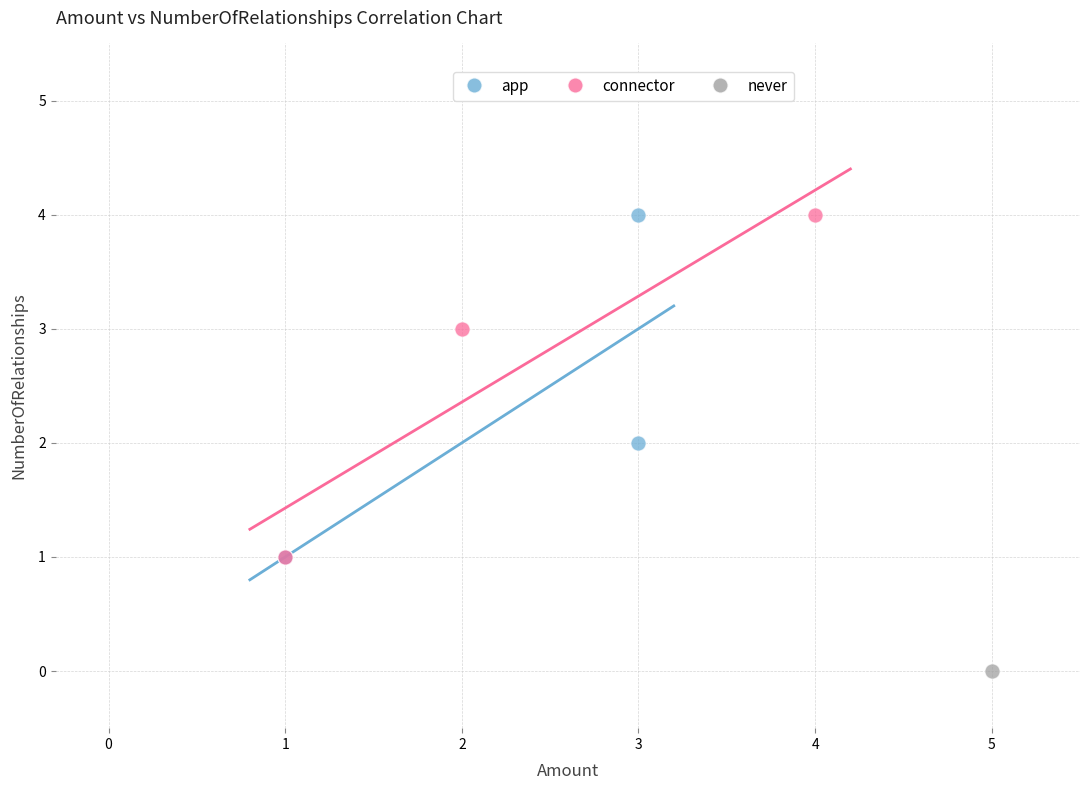

What are all the series names shown in the legend?

app, connector, never